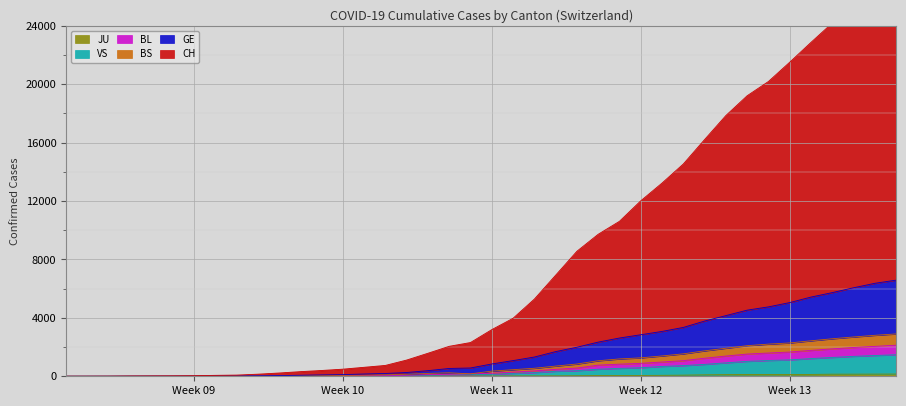

The value of BS at 2020-03-20 is 260. True or false?

False